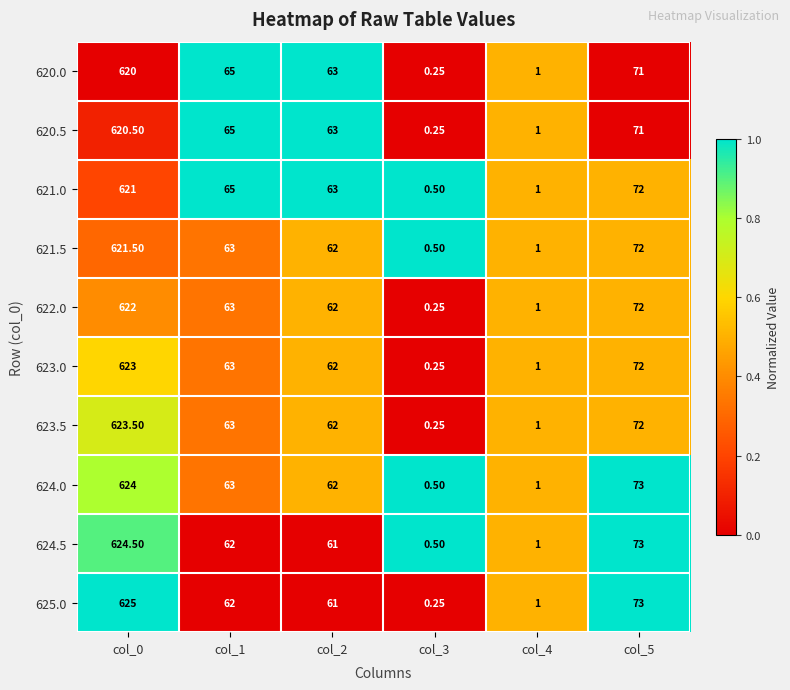

How many values in the 623.0 series are below 63?

3